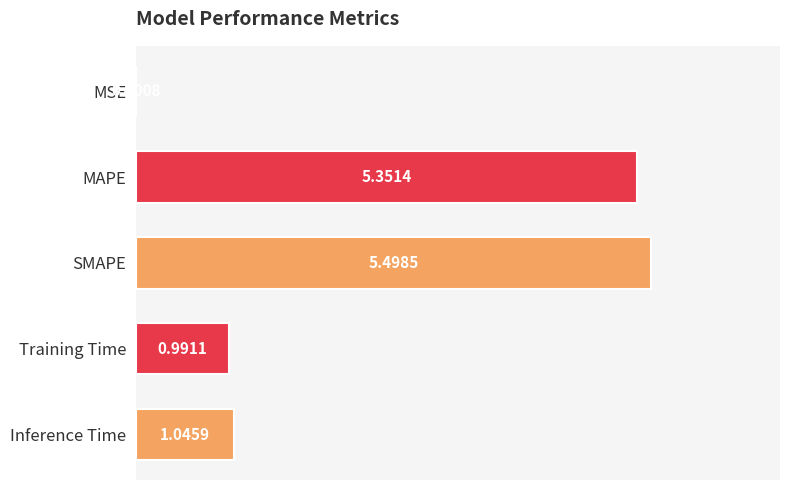

What is the average value?

2.6